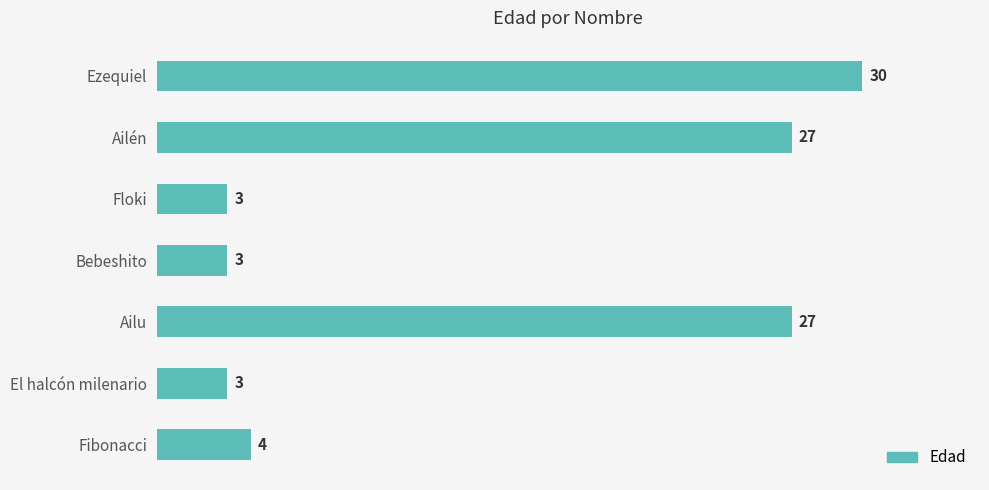

Is it true that the value at Ailén is 40?

False